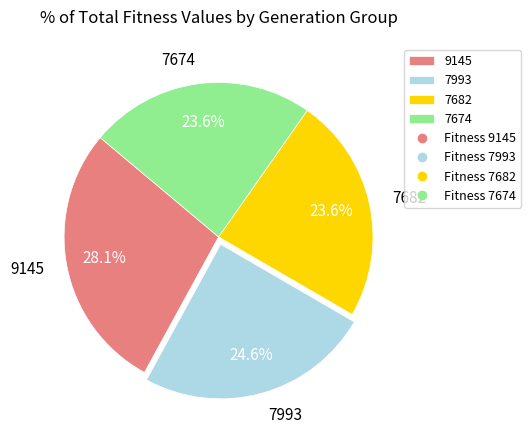

True or false: 7993 accounts for 37% of the total.

False